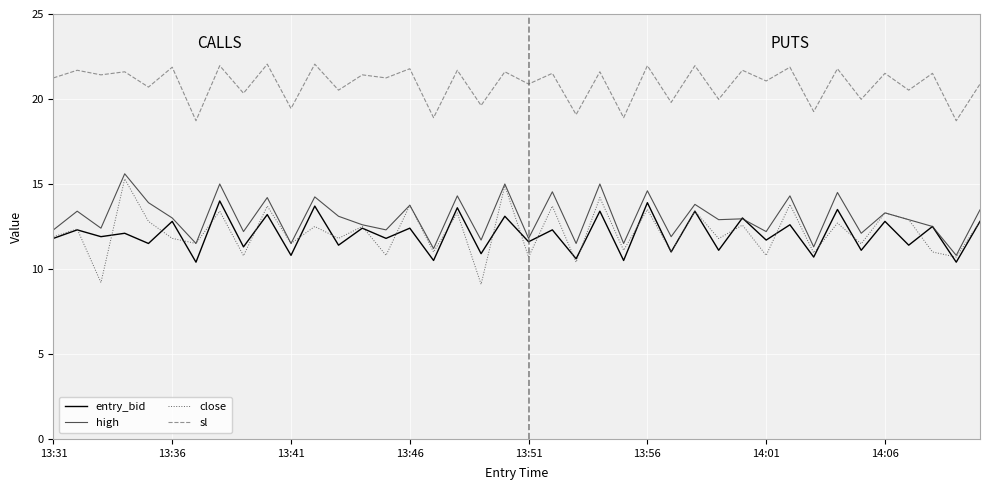

Does the chart have visible grid lines?

Yes